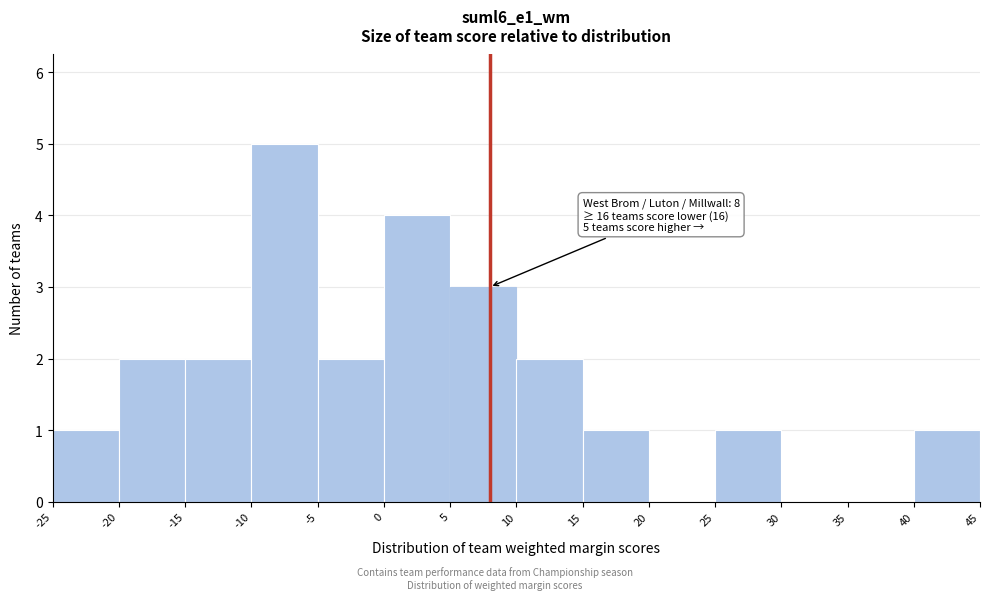

Over which range of the x-axis is the bar tallest?

-10 to -5